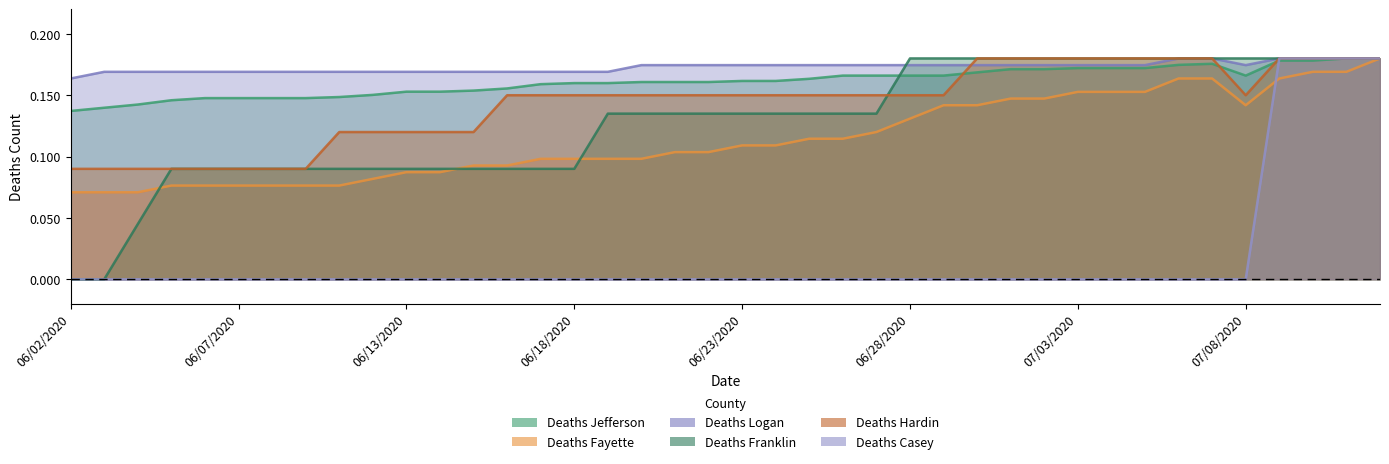

Reading right to left, extract all data points from this chart.

Deaths Jefferson: 0.2	0.2	0.2	0.2	0.2	0.2	0.2	0.2	0.2	0.2	0.2	0.2	0.2	0.2	0.2	0.2	0.2	0.2	0.2	0.2	0.2	0.2	0.2	0.2	0.2	0.2	0.2	0.2	0.2	0.2	0.2	0.1	0.1	0.1	0.1	0.1	0.1	0.1	0.1	0.1
Deaths Fayette: 0.2	0.2	0.2	0.2	0.1	0.2	0.2	0.2	0.2	0.2	0.1	0.1	0.1	0.1	0.1	0.1	0.1	0.1	0.1	0.1	0.1	0.1	0.1	0.1	0.1	0.1	0.1	0.1	0.1	0.1	0.1	0.1	0.1	0.1	0.1	0.1	0.1	0.1	0.1	0.1
Deaths Logan: 0.2	0.2	0.2	0.2	0.2	0.2	0.2	0.2	0.2	0.2	0.2	0.2	0.2	0.2	0.2	0.2	0.2	0.2	0.2	0.2	0.2	0.2	0.2	0.2	0.2	0.2	0.2	0.2	0.2	0.2	0.2	0.2	0.2	0.2	0.2	0.2	0.2	0.2	0.2	0.2
Deaths Franklin: 0.2	0.2	0.2	0.2	0.2	0.2	0.2	0.2	0.2	0.2	0.2	0.2	0.2	0.2	0.2	0.1	0.1	0.1	0.1	0.1	0.1	0.1	0.1	0.1	0.1	0.1	0.1	0.1	0.1	0.1	0.1	0.1	0.1	0.1	0.1	0.1	0.1	0.0	0.0	0.0
Deaths Hardin: 0.2	0.2	0.2	0.2	0.1	0.2	0.2	0.2	0.2	0.2	0.2	0.2	0.2	0.1	0.1	0.1	0.1	0.1	0.1	0.1	0.1	0.1	0.1	0.1	0.1	0.1	0.1	0.1	0.1	0.1	0.1	0.1	0.1	0.1	0.1	0.1	0.1	0.1	0.1	0.1
Deaths Casey: 0.2	0.2	0.2	0.2	0.0	0.0	0.0	0.0	0.0	0.0	0.0	0.0	0.0	0.0	0.0	0.0	0.0	0.0	0.0	0.0	0.0	0.0	0.0	0.0	0.0	0.0	0.0	0.0	0.0	0.0	0.0	0.0	0.0	0.0	0.0	0.0	0.0	0.0	0.0	0.0